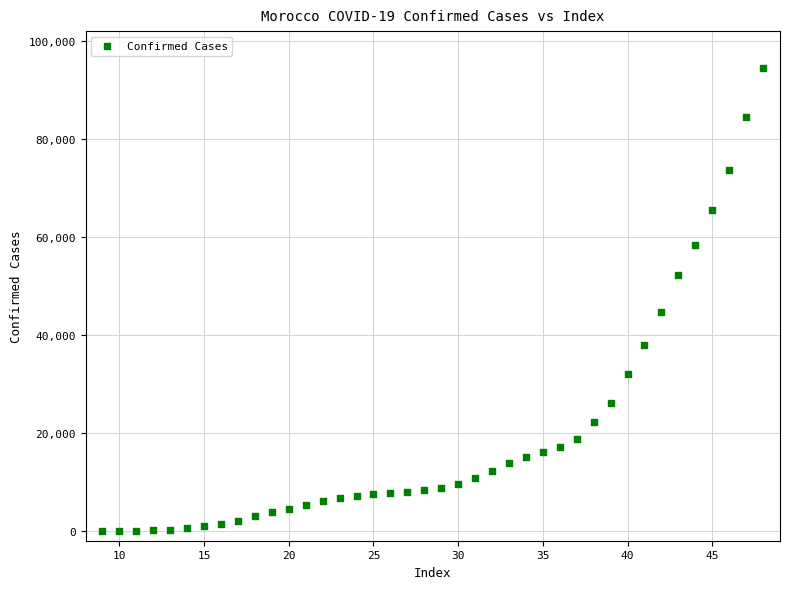

What Y value in the scatter plot is closest to 47253?

44803